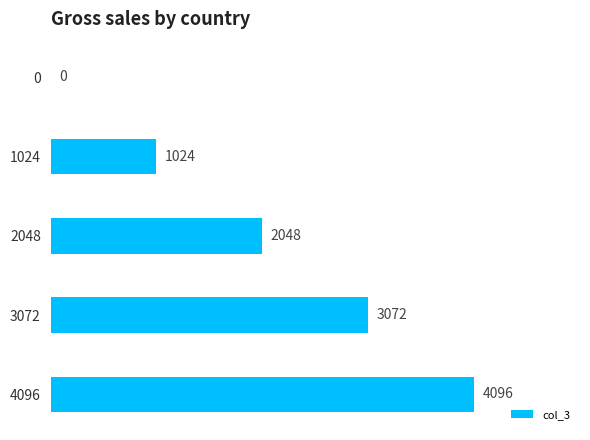

What is the sum of all values?

10240